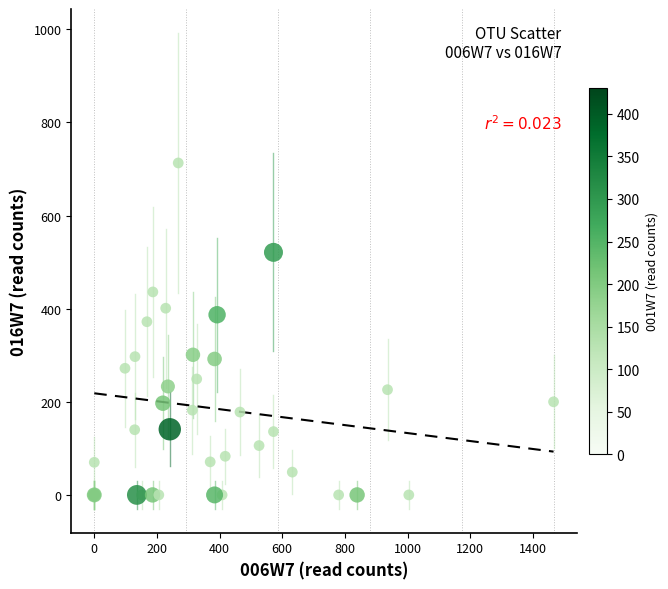

What Y value in the scatter plot is closest to 356?

372